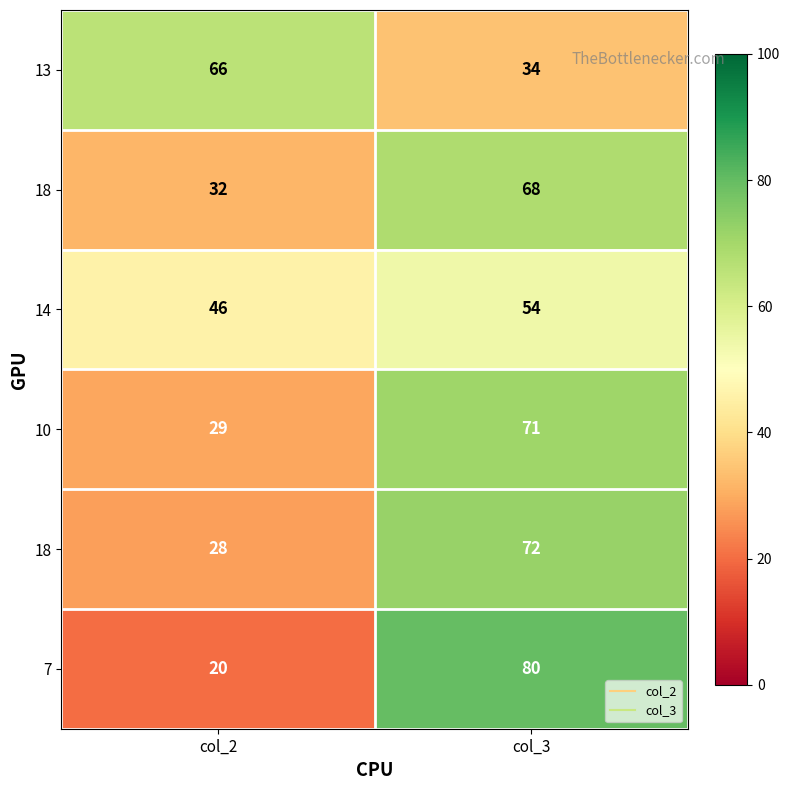

At which category does the chart reach its minimum across all series?

col_2